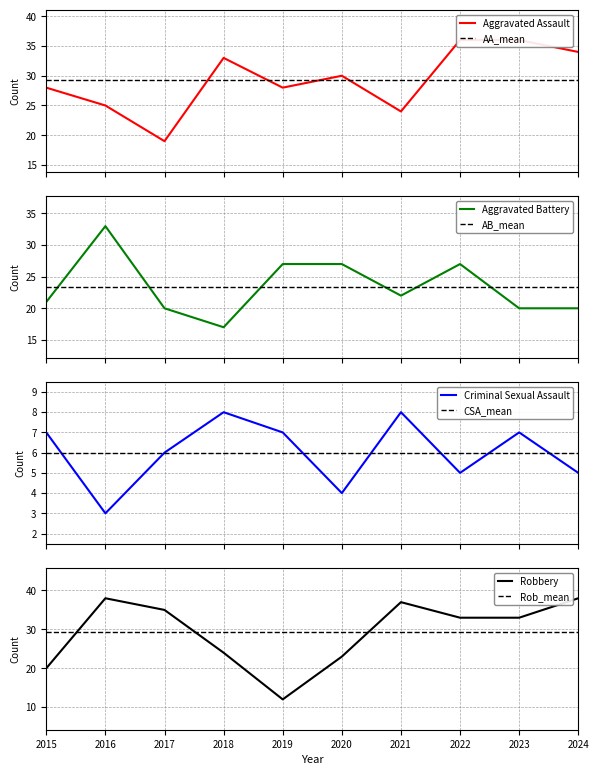

At how many categories does at least one series exceed 17?

10